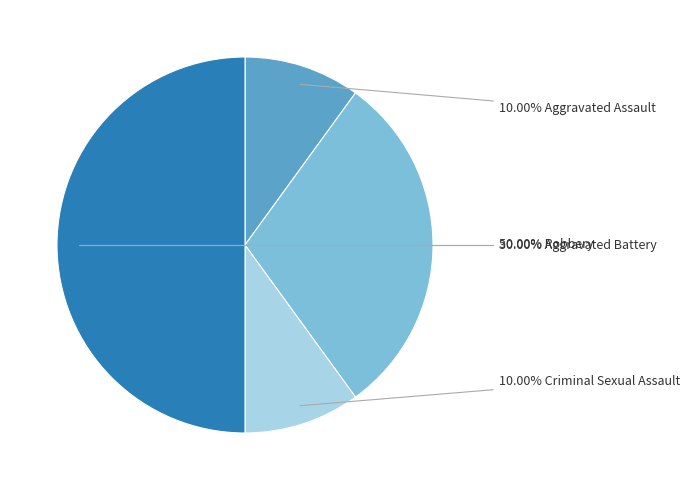

How many segments does this pie chart have?

4